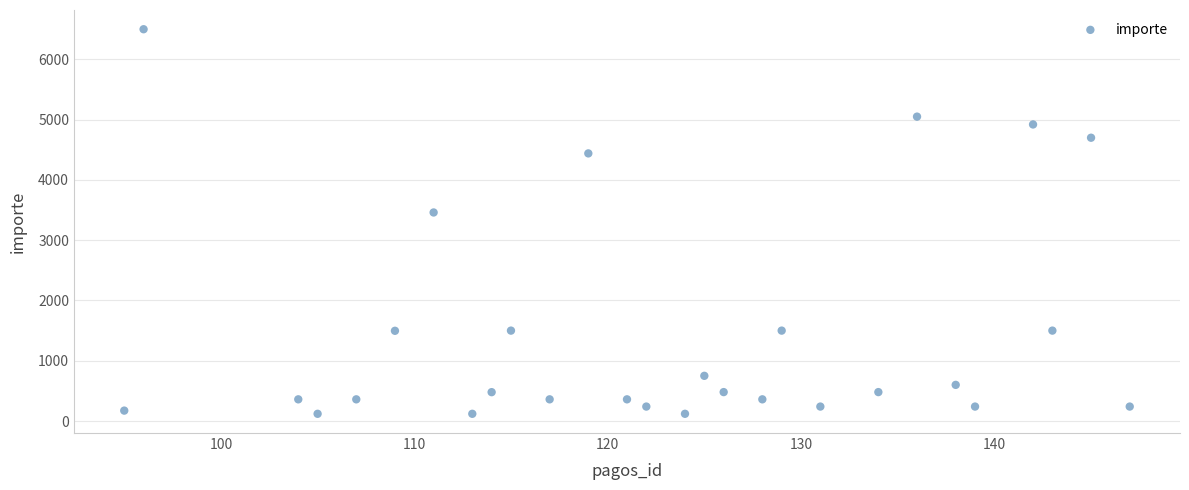

What Y value in the scatter plot is closest to 3310?

3460